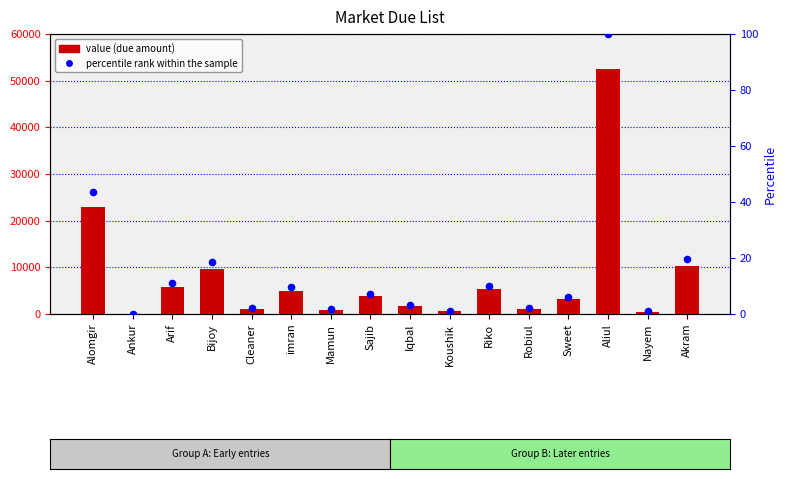

Which series has the largest total across all categories?

Value